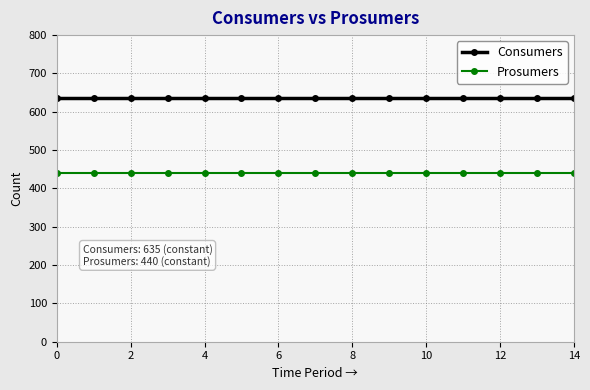

At how many categories does at least one series exceed 468?

15